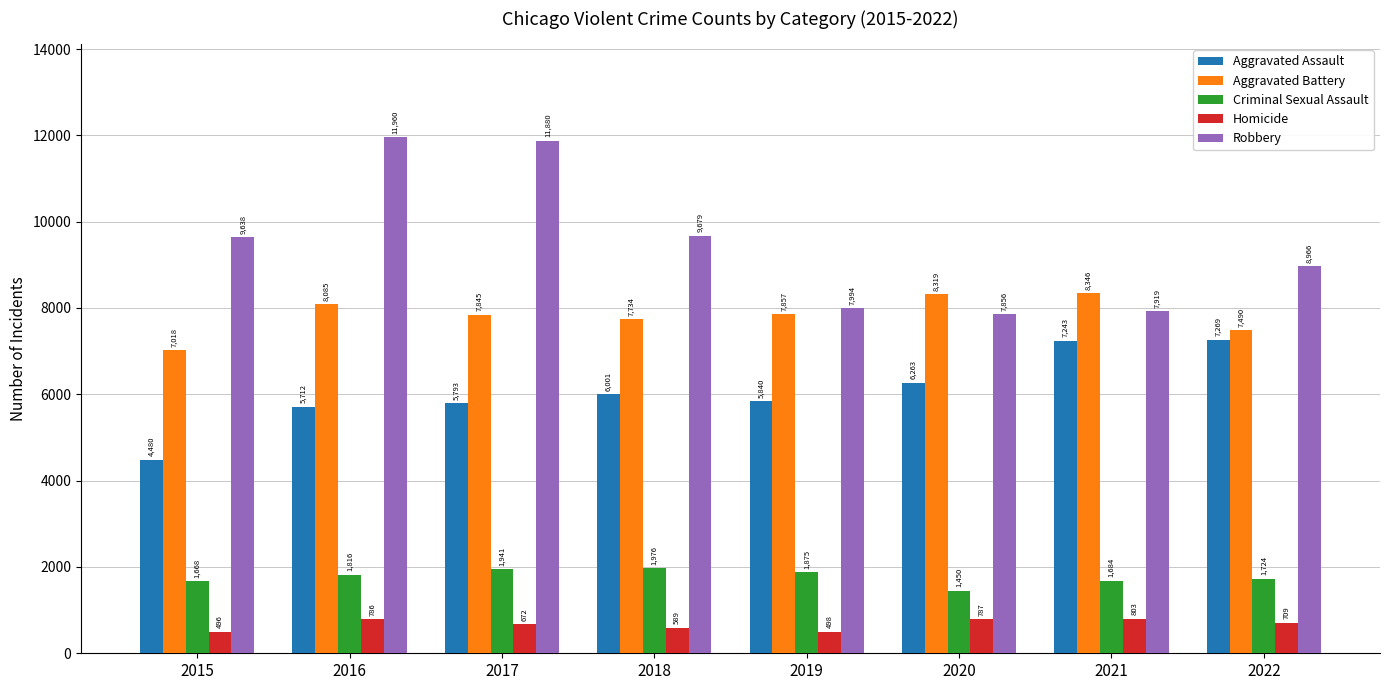

What is the total value across all series at 2021?

25995